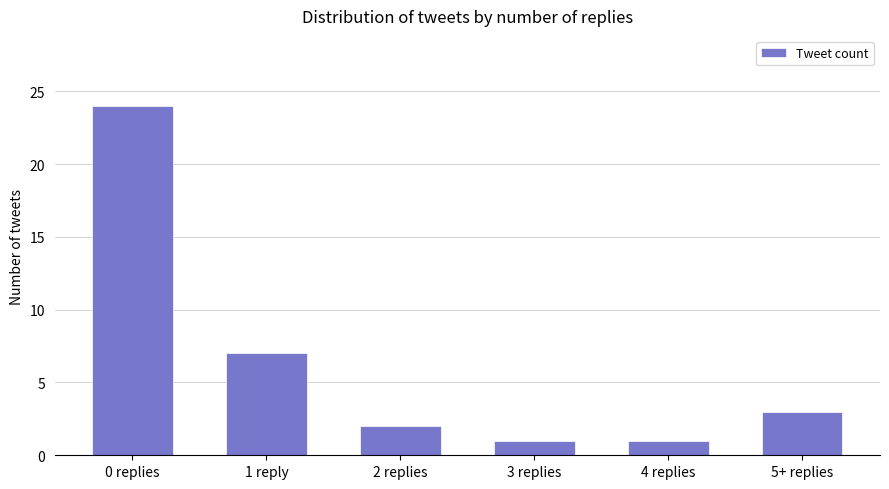

Which has a higher value, 3 replies or 5+ replies?

5+ replies